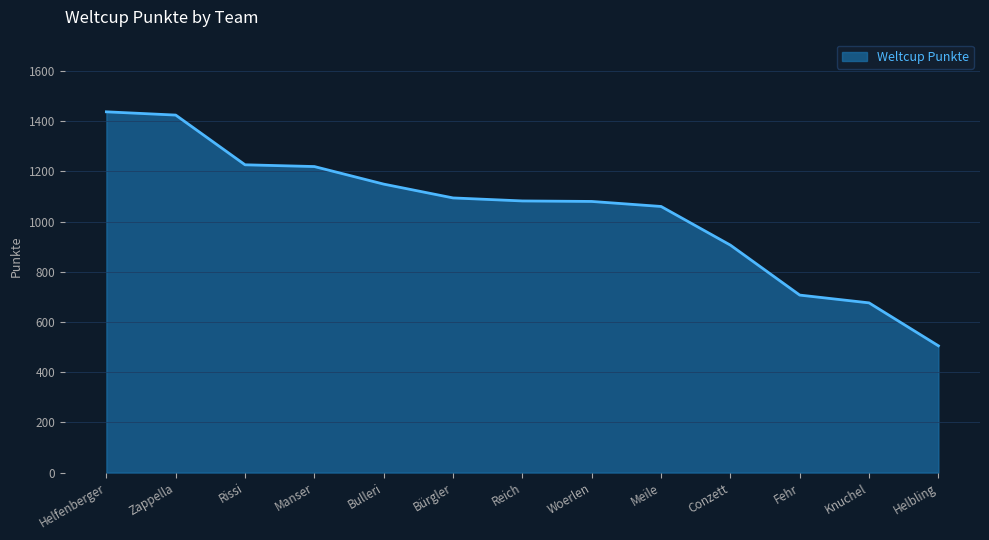

What is the change in value from Helfenberger to Fehr?

-730